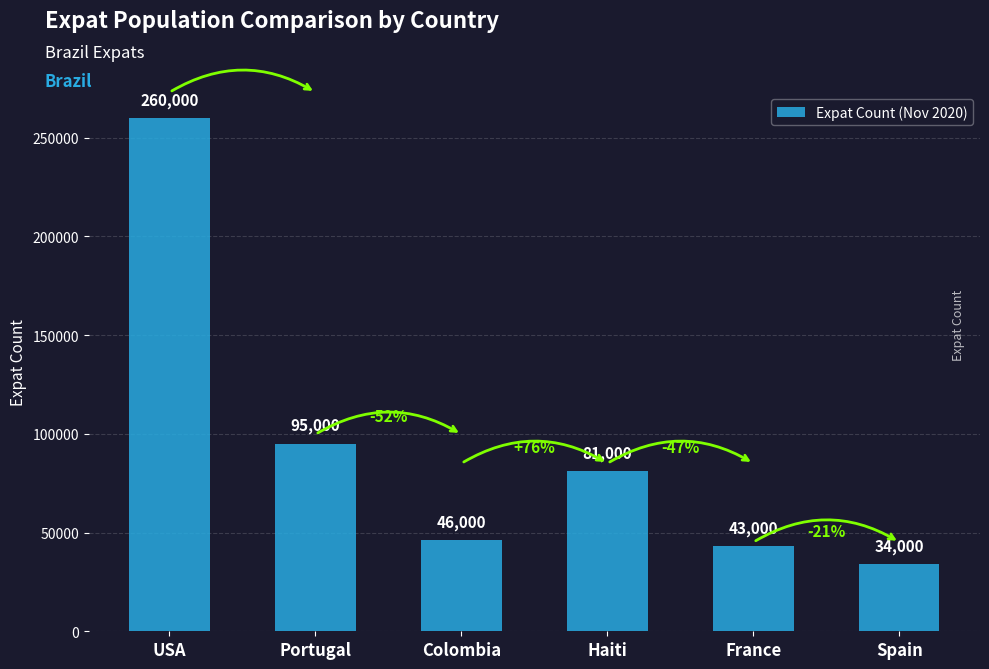

List the labels in order of value, largest first.

USA, Portugal, Haiti, Colombia, France, Spain